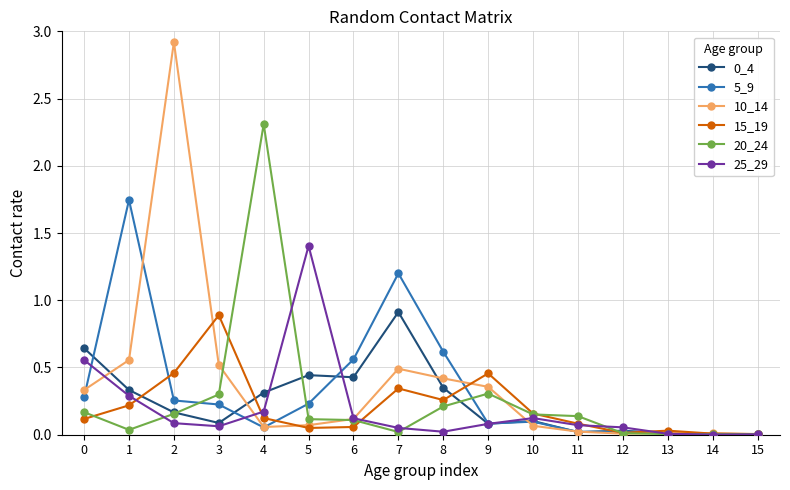

At which label is 10_14 closest to 1?

1